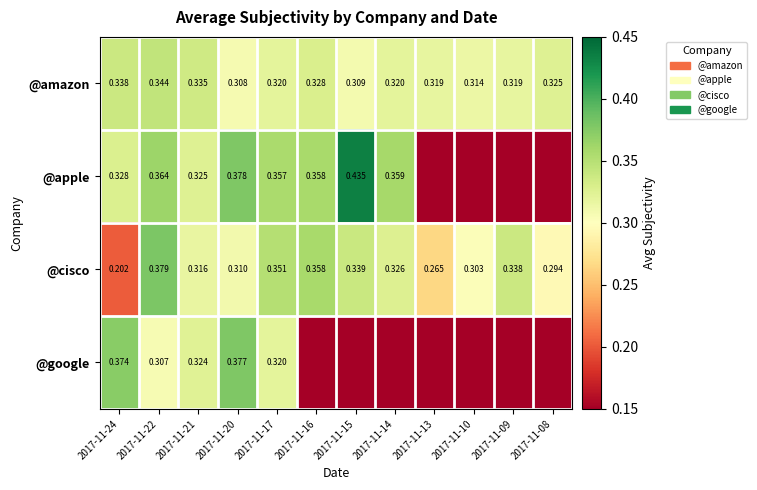

Rank the series at 2017-11-24 from lowest to highest value.

@cisco, @apple, @amazon, @google